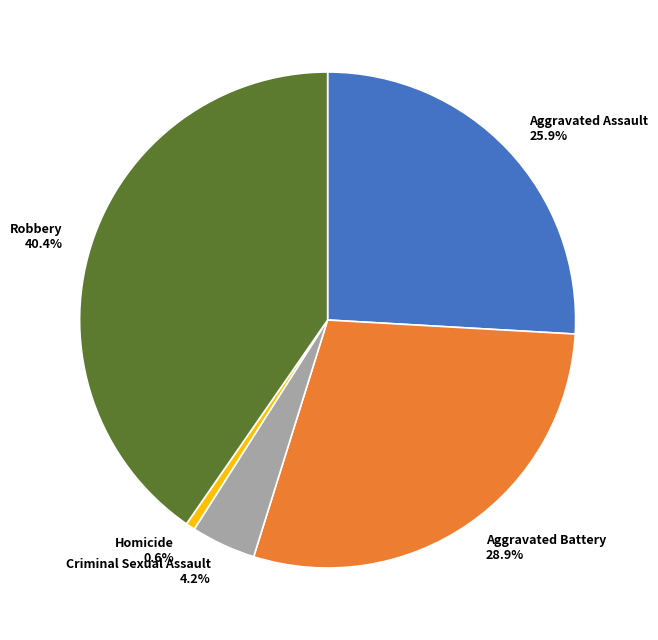

To the nearest percent, what is the average slice percentage?

20%